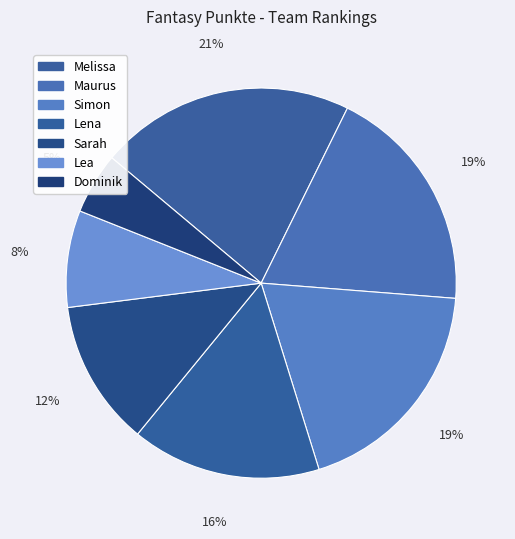

Is there a majority slice in this chart?

No